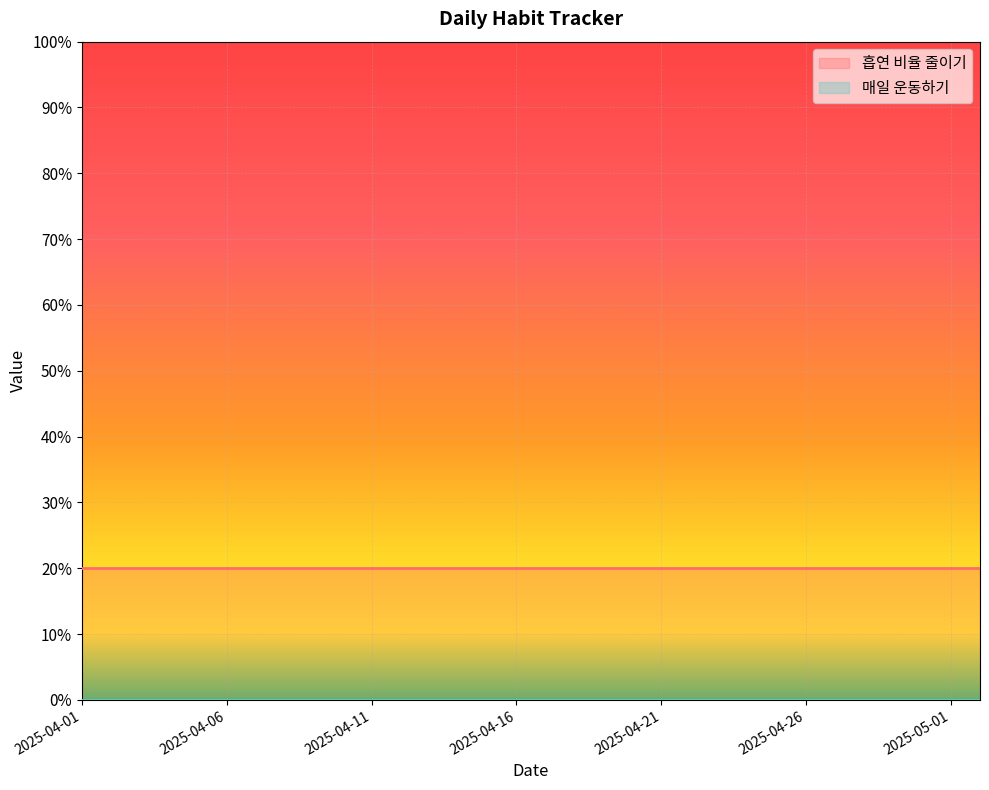

What position from the right is 2025-04-20?

13